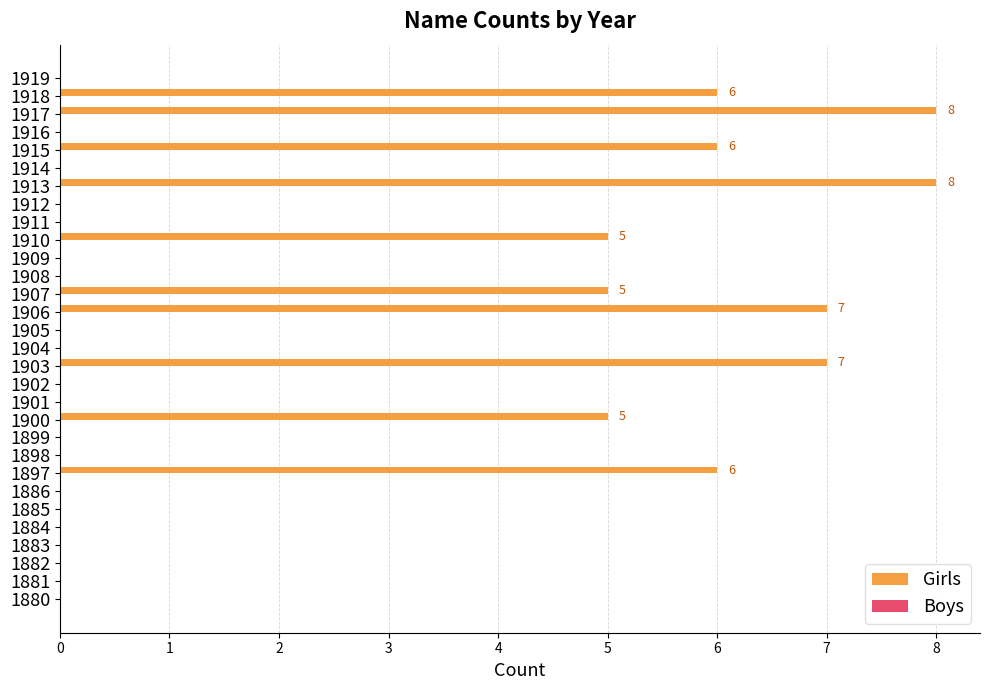

What is the maximum value shown in the chart?

8